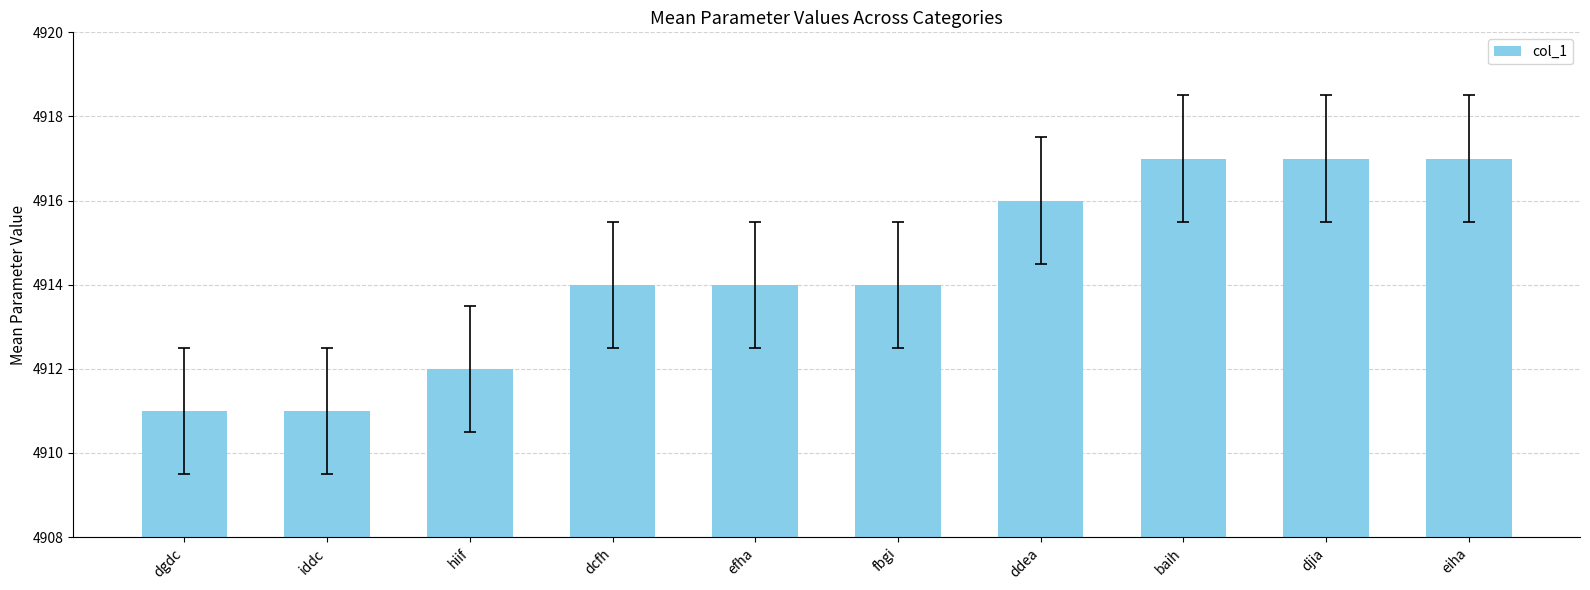

What is the change in value from dcfh to djia?

+3